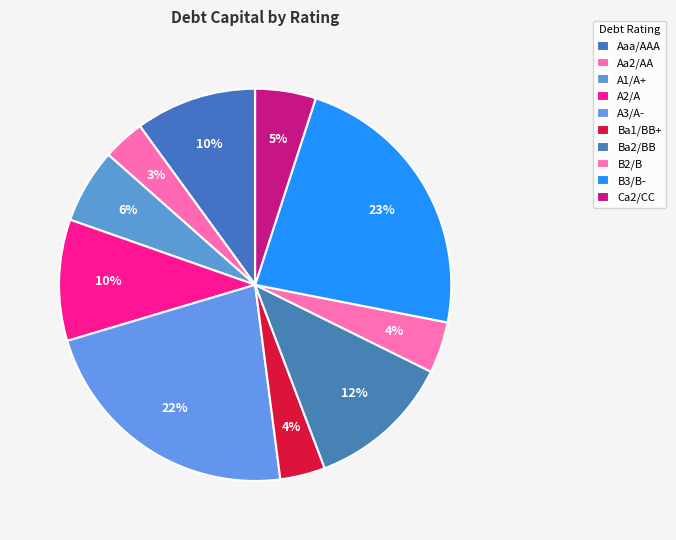

Does Aaa/AAA represent more than half of the total?

No